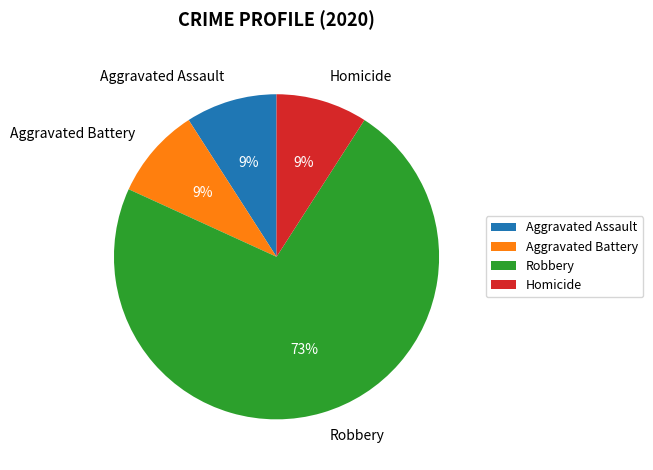

To the nearest percent, what portion does Aggravated Battery represent?

9%